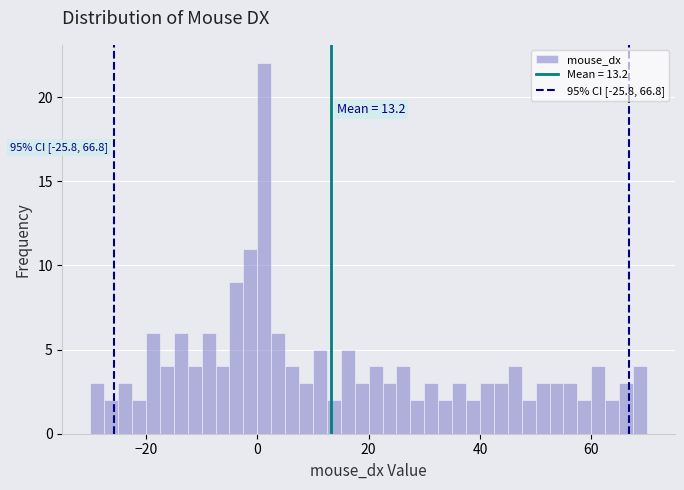

Around what value on the x-axis is the tallest bar? Give the approximate position of its centre, as read against the axis.

2